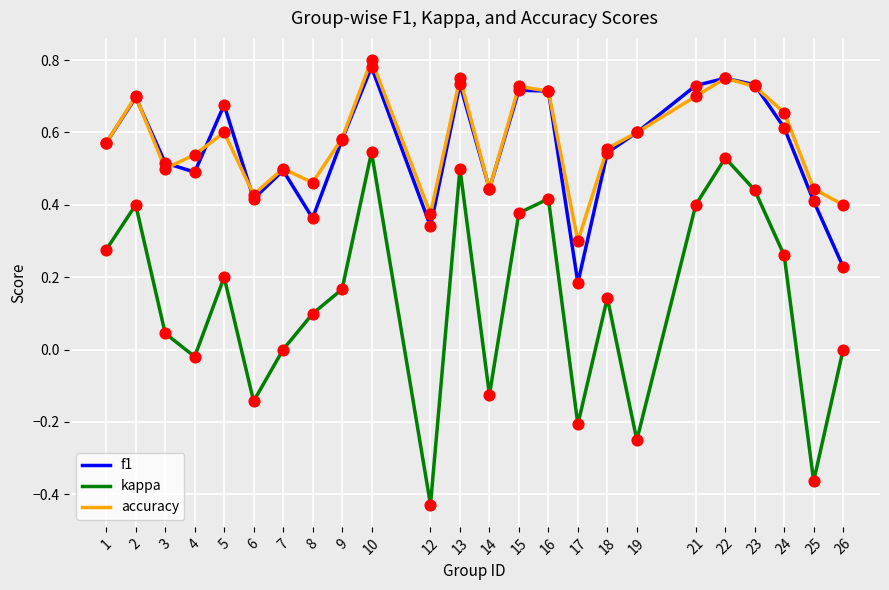

What are all the series names shown in the legend?

f1, kappa, accuracy